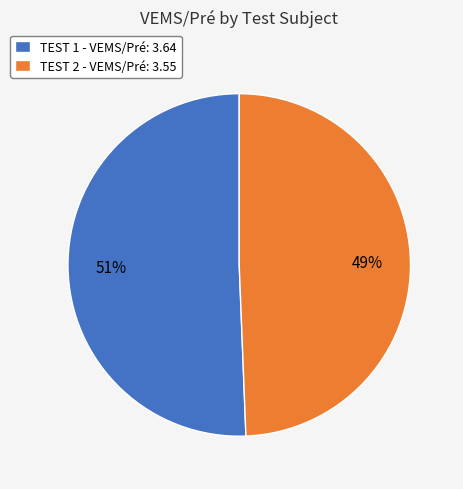

To the nearest percent, what percentage of the pie is TEST 2 - VEMS/Pré: 3.55?

49%